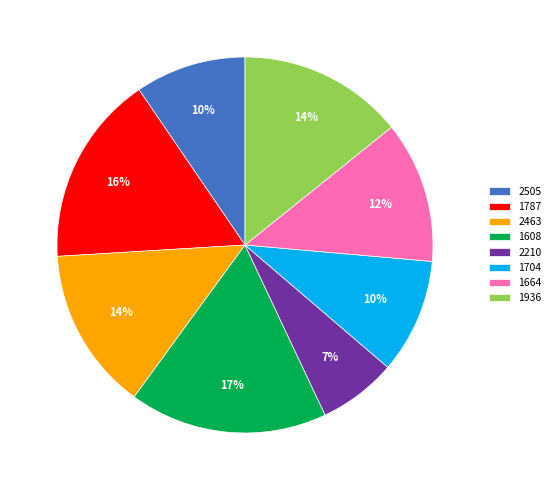

Does any single category account for the majority?

No